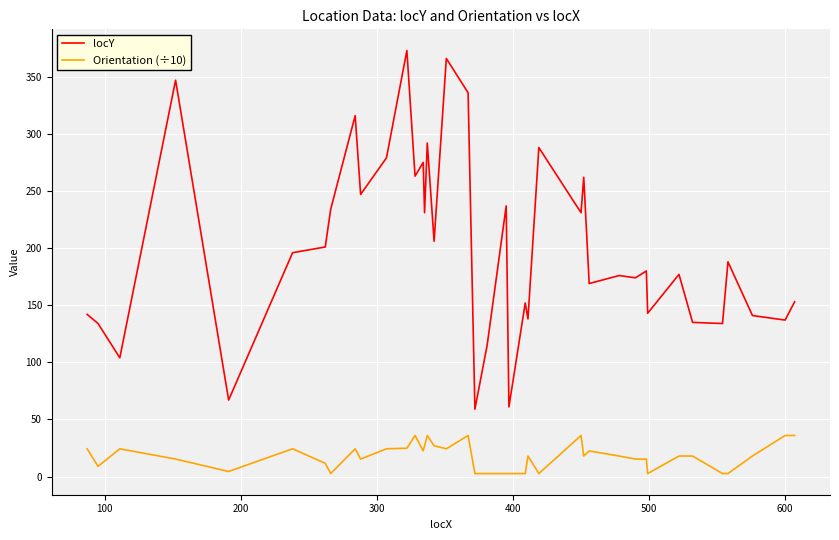

Which series has the largest total across all categories?

locY